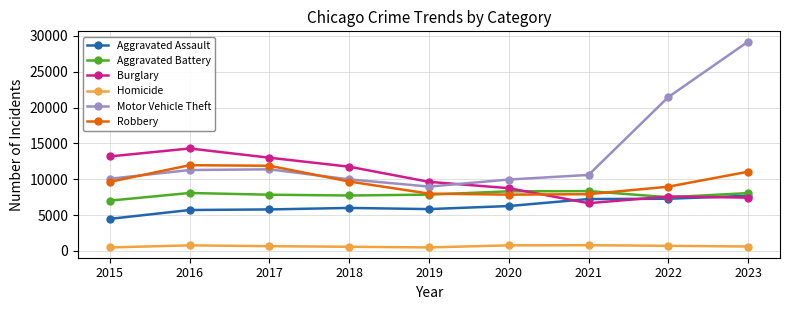

What is the difference between the Homicide values at 2021 and 2018?

216